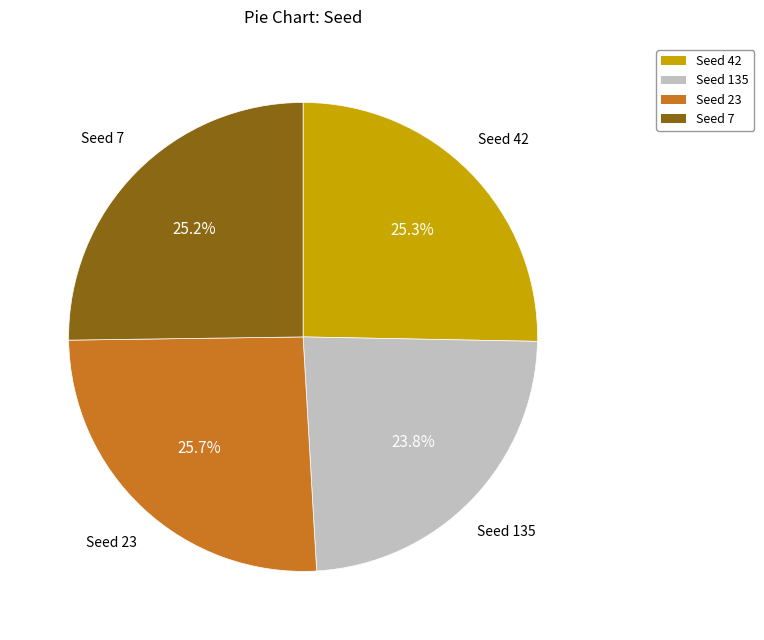

What is the ratio of the value at Seed 42 to the value at Seed 23?

1.0